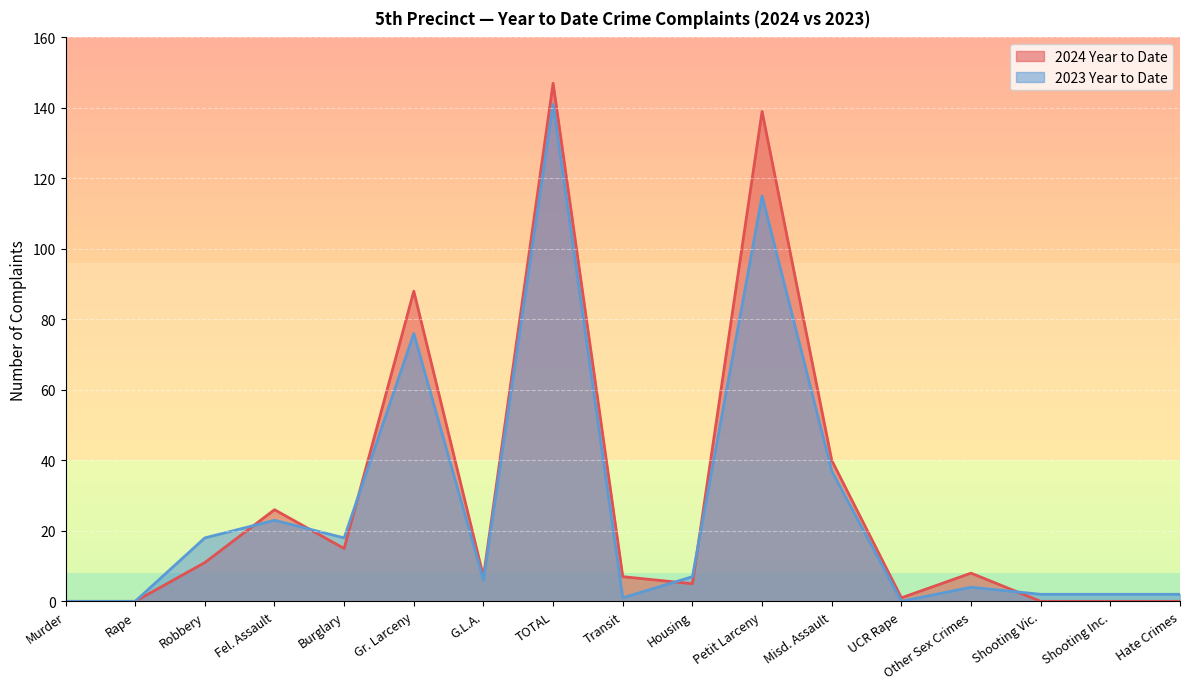

How many series are shown in this chart?

2